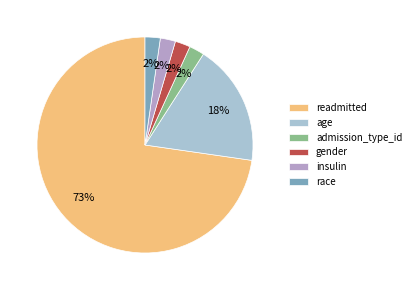

Combined, do readmitted and age account for over 50%?

Yes